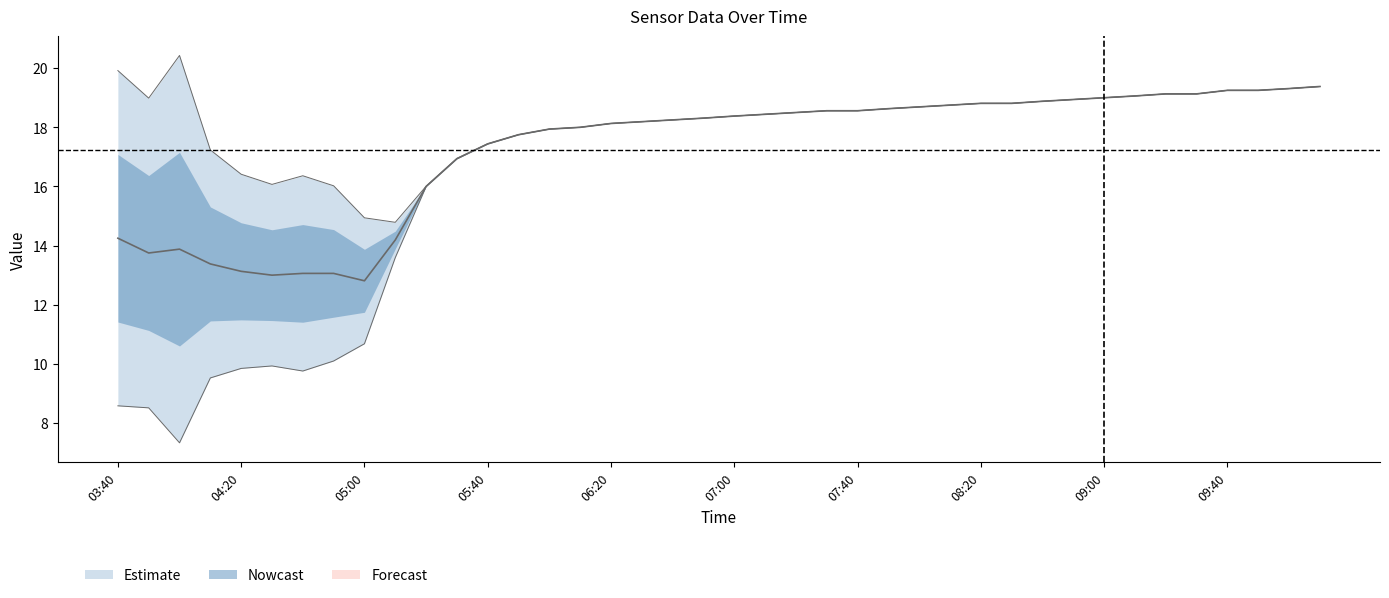

Does the chart display data point markers on the line(s)?

No